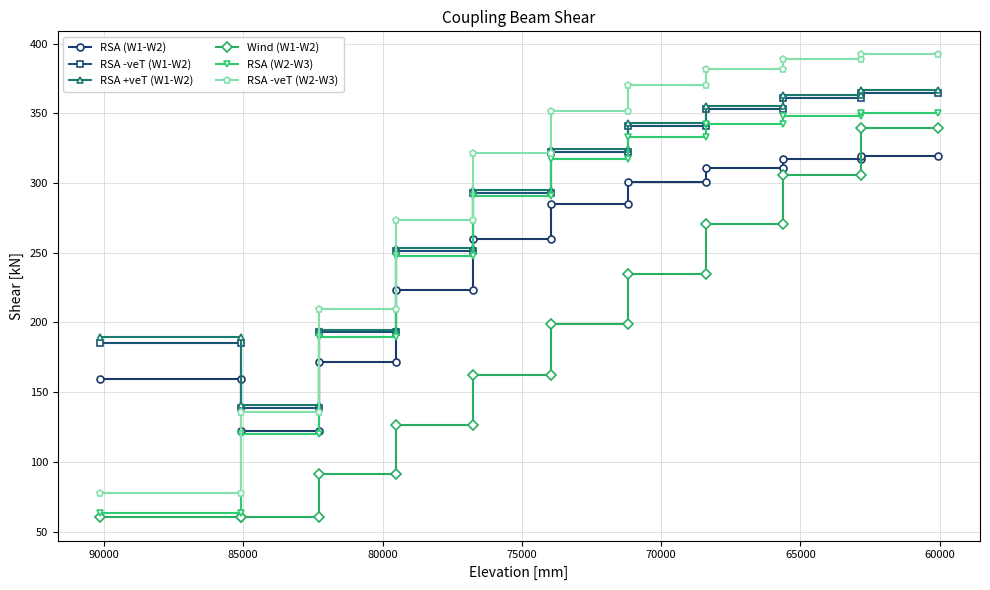

What is the lowest value of the Wind (W1-W2) series?

60.2